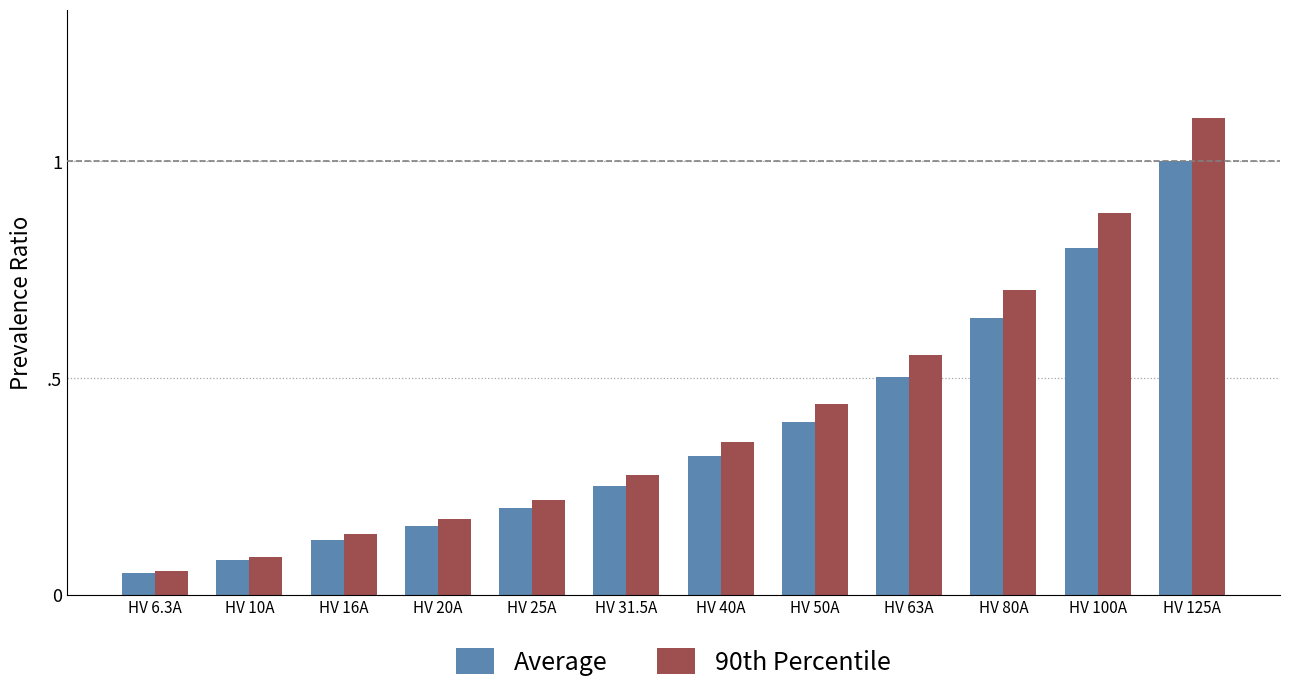

What is the average value of the Average series?

0.4